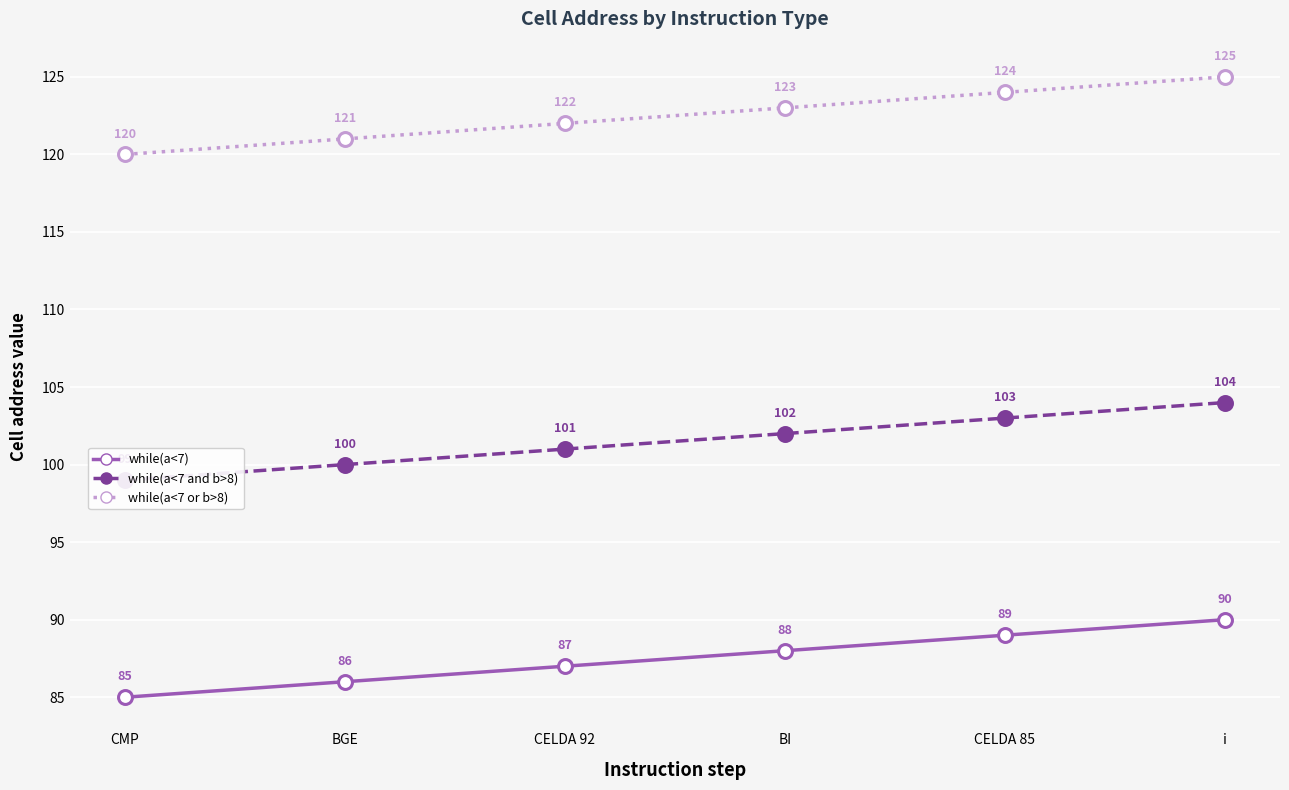

How many categories are shown in the chart?

6